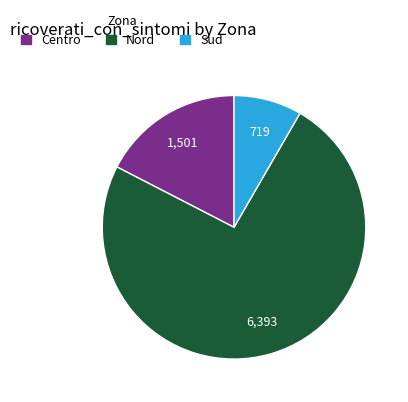

Approximately how many times larger is the value at Nord compared to Centro?

4.3